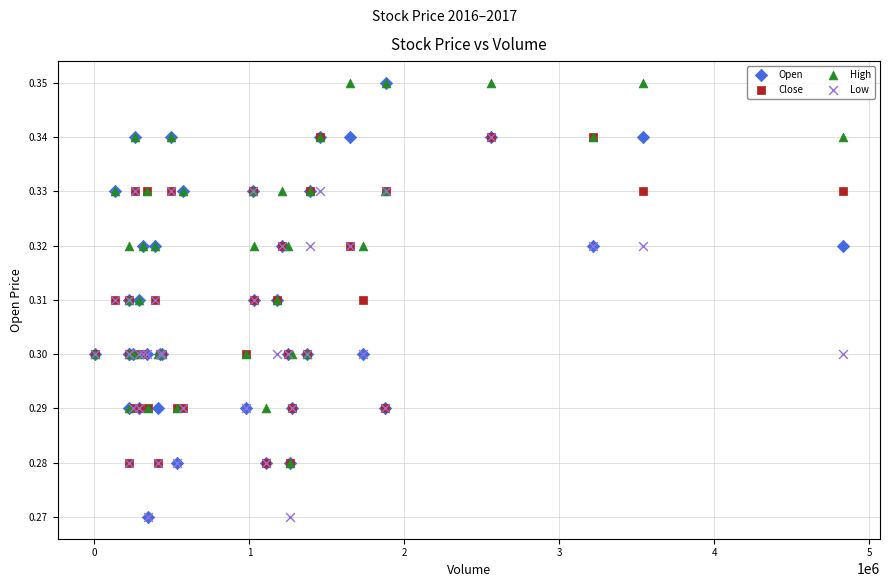

What are all the series names shown in the legend?

Open, Close, High, Low